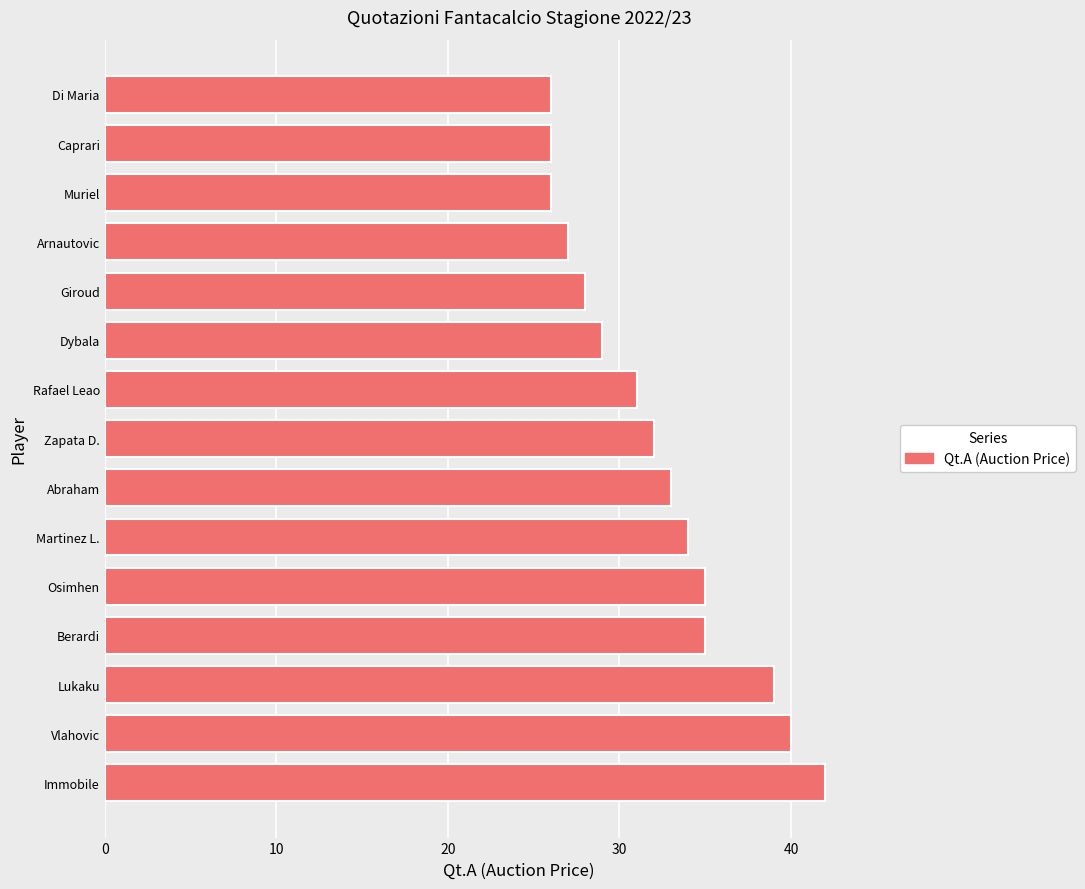

The chart shows a value of 35 at Berardi. True or false?

True